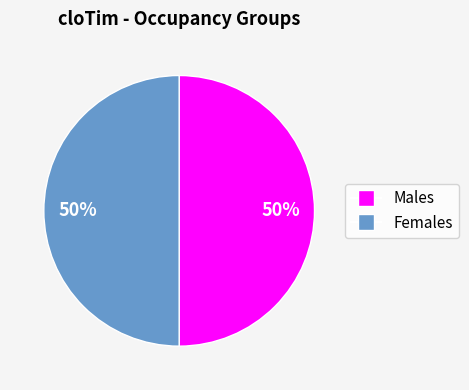

How many slices are in this pie chart?

2